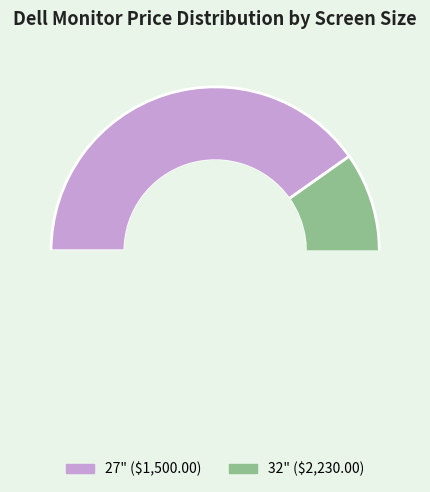

Between 32 and 27, which is larger?

32